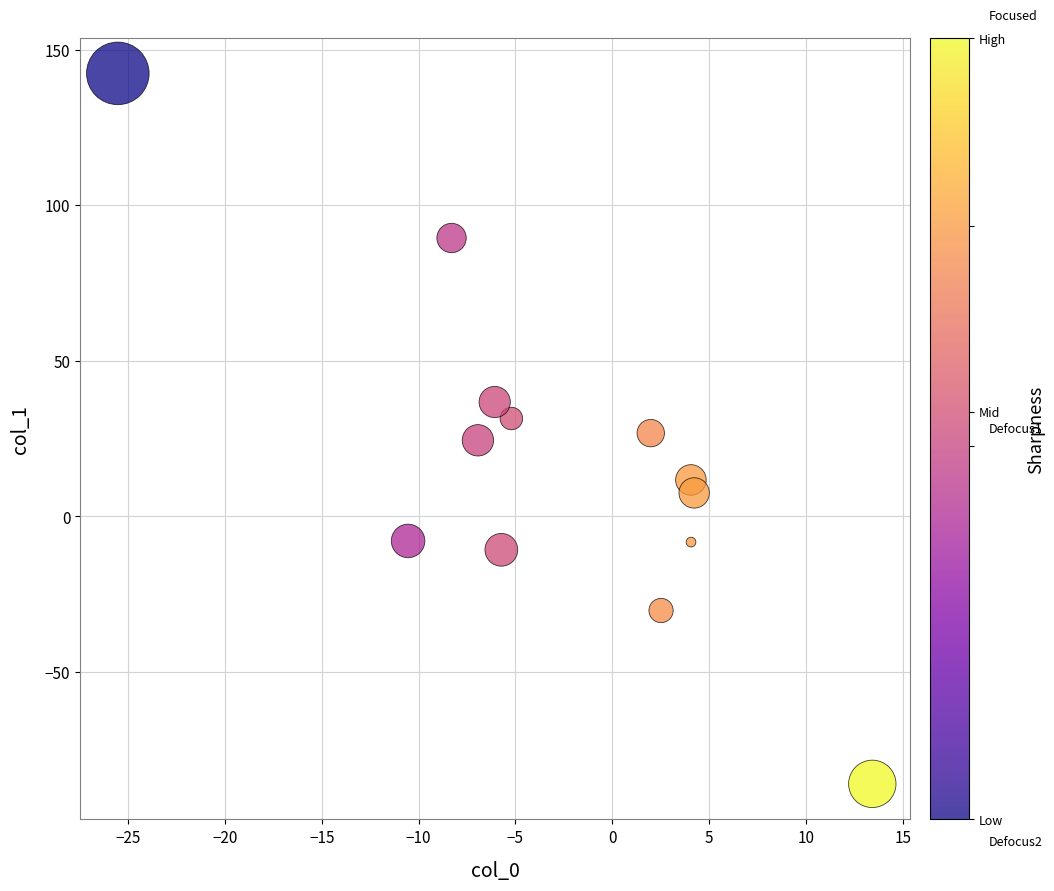

What is the range of Y values (max minus min)?

228.3